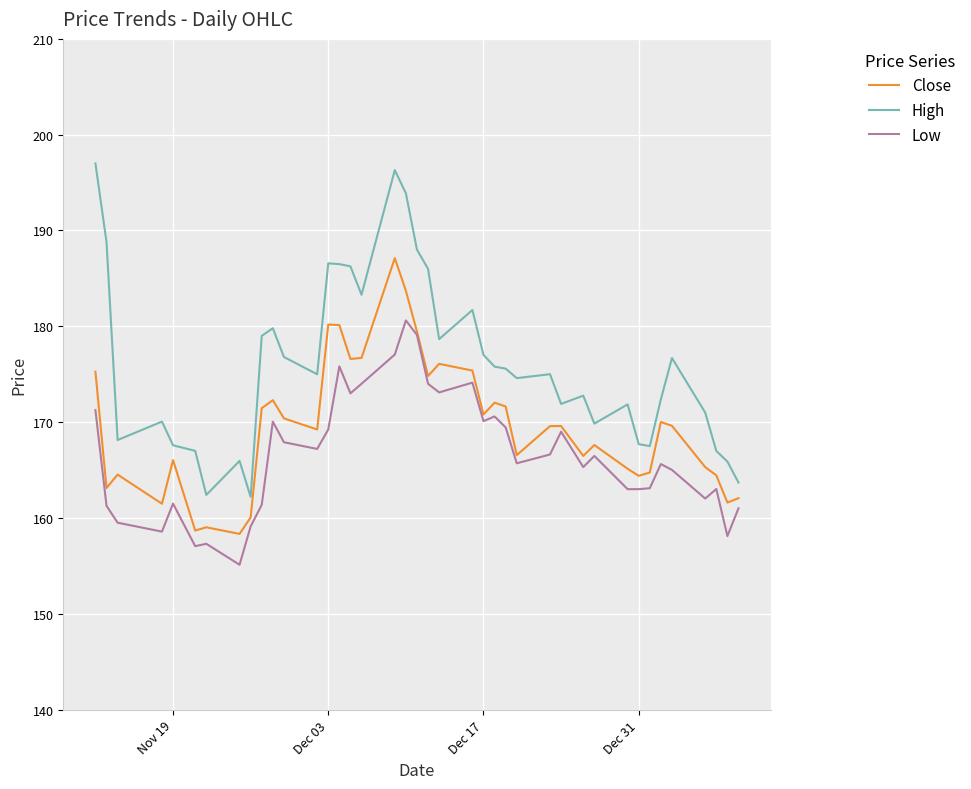

Rank the series by their maximum value, from lowest to highest.

Low, Close, High